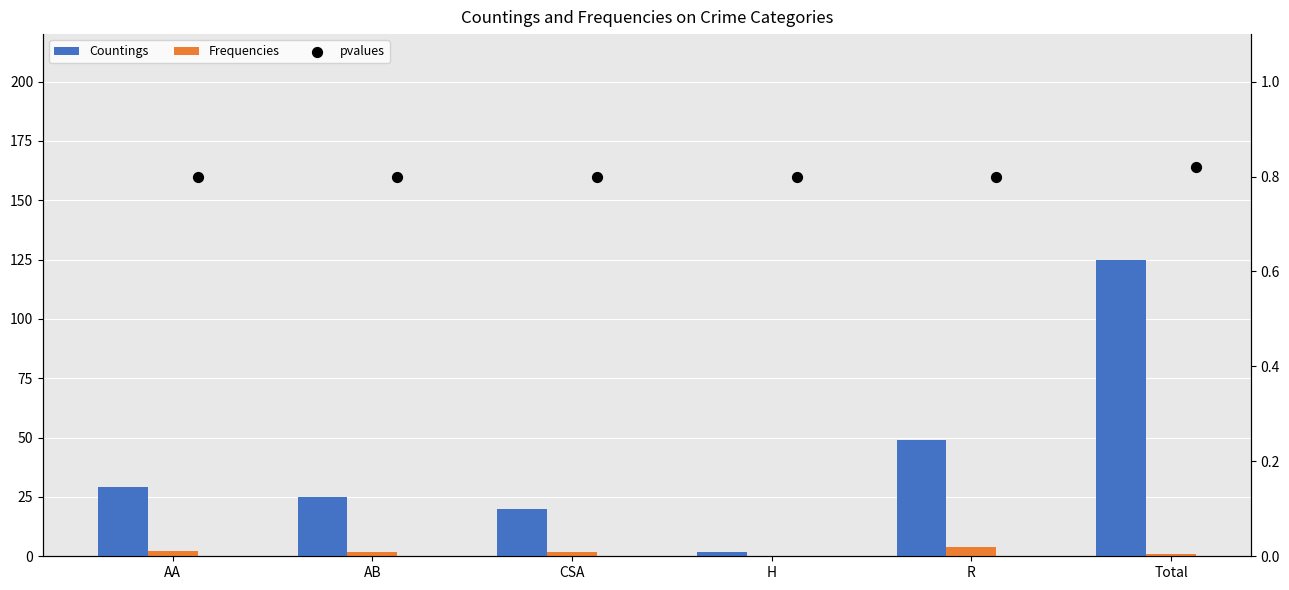

Which series has the widest spread of Y values?

Countings